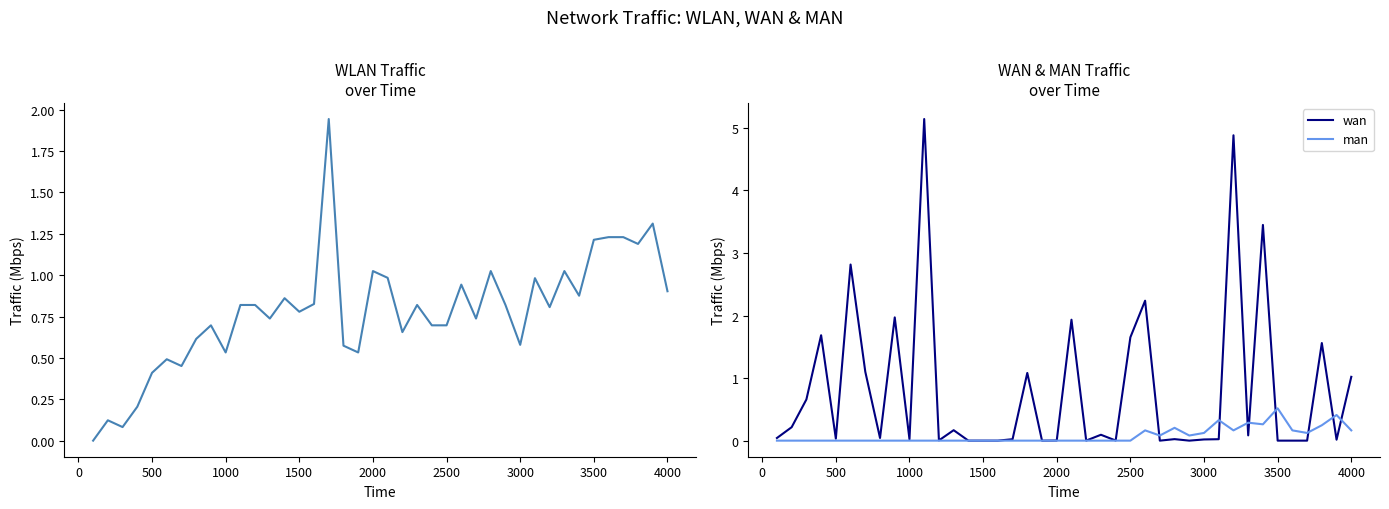

List the series in order of their peak value, lowest first.

man, wlan, wan